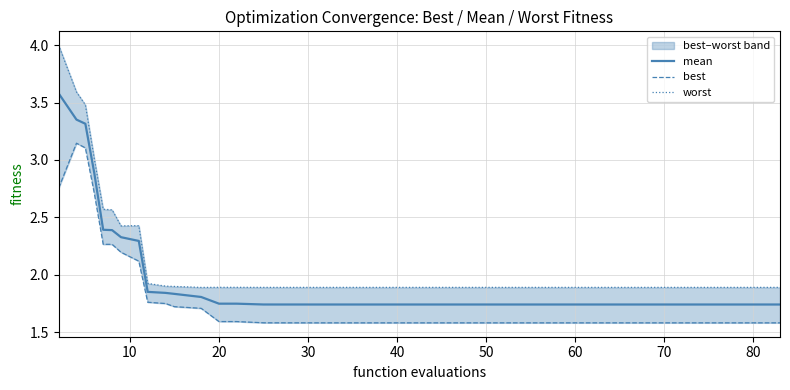

What is the lowest value of the mean series?

1.7